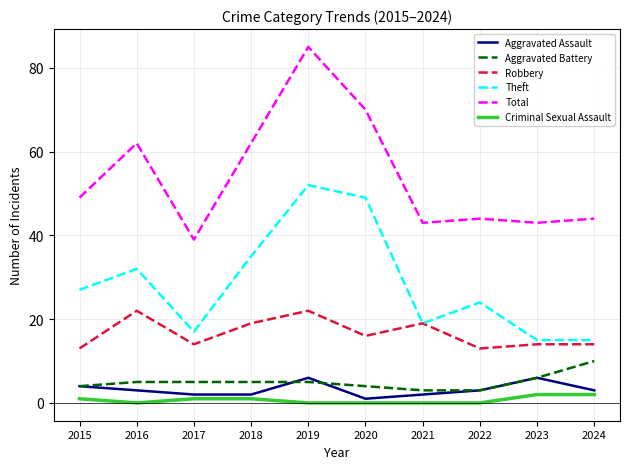

Which series has the largest total across all categories?

Total